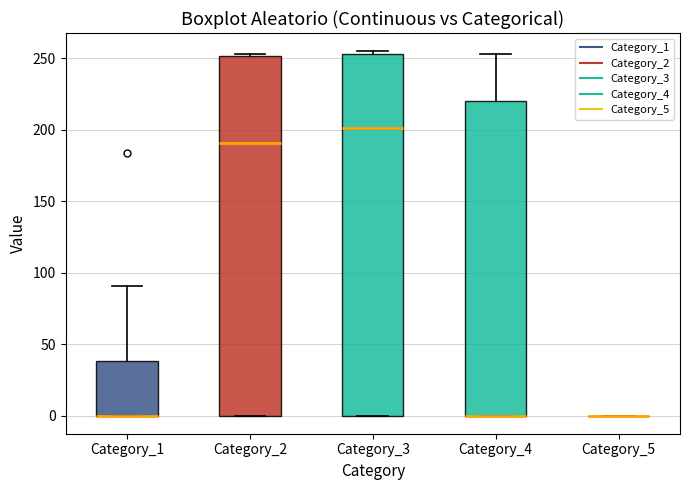

Where is the lower edge of the box for Category_4 on the y-axis? The values are not printed on the chart, so give them approximately, as read against the axis.

0